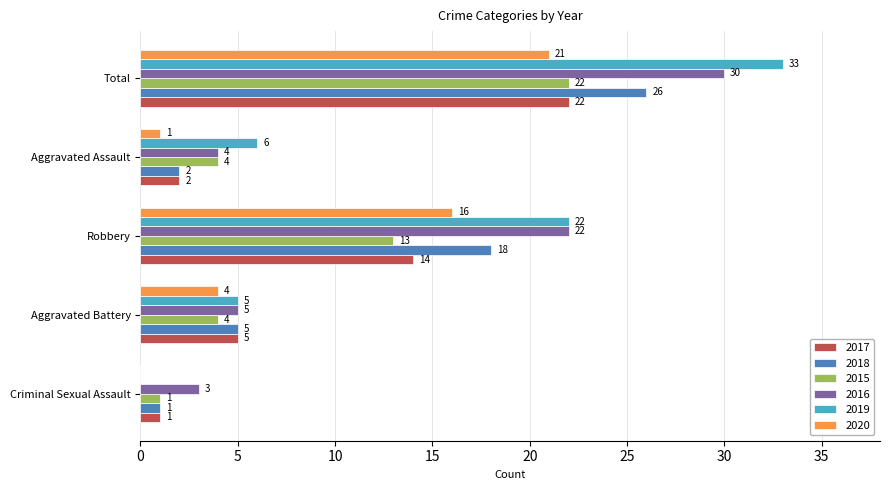

What value does the 2016 series have at Robbery, to the nearest 10?

20